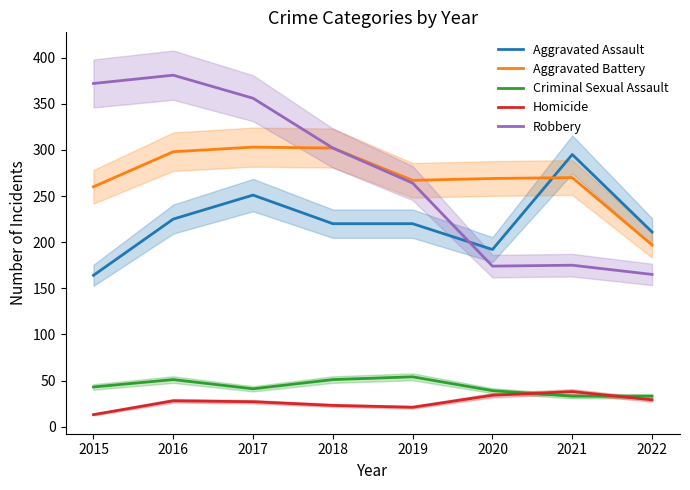

True or false: Criminal Sexual Assault has a value of 54 at 2019.

True